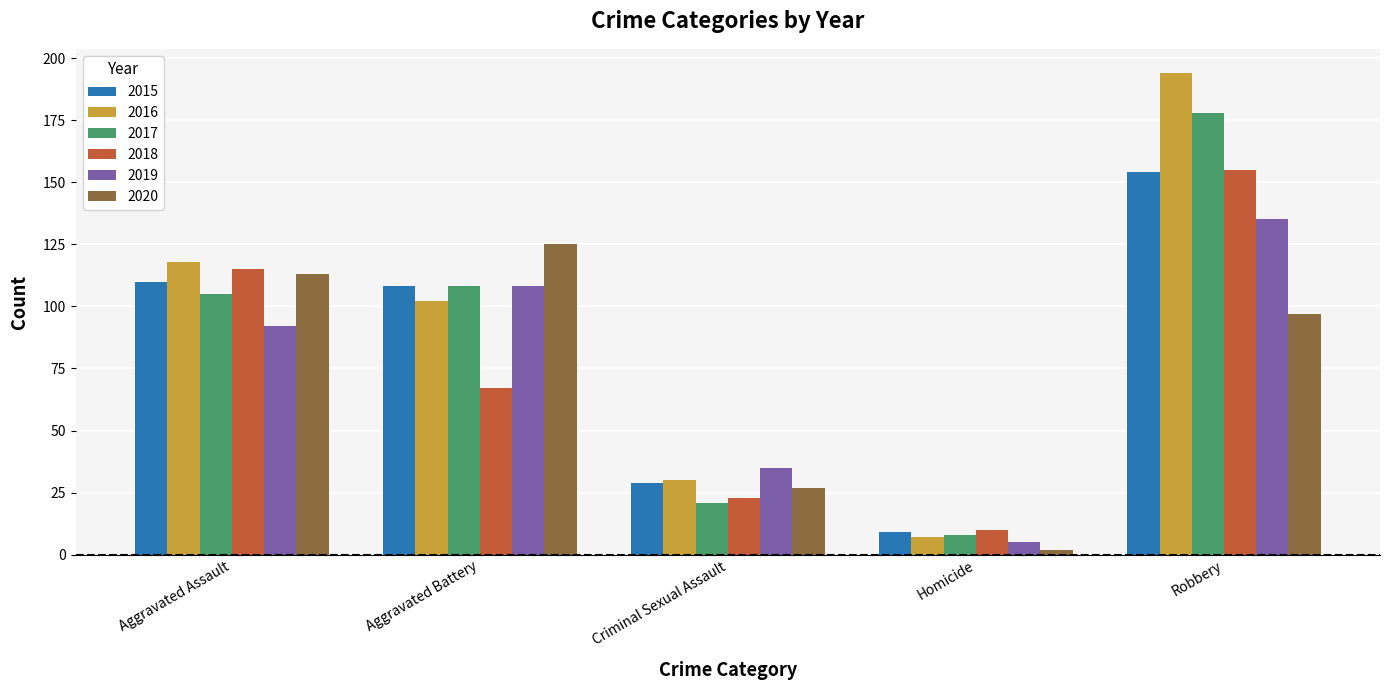

At which category is the sum across all series the highest?

Robbery